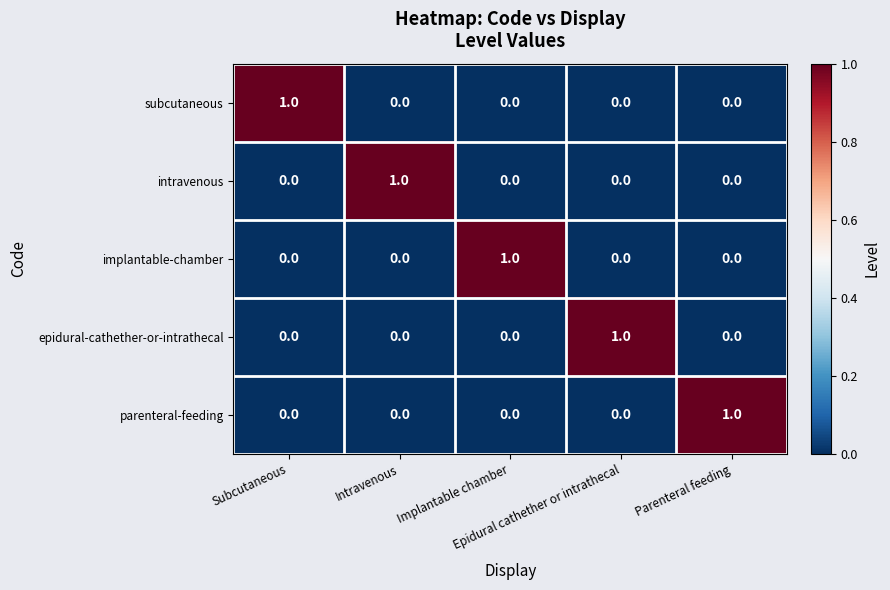

Count the implantable-chamber values in the range 0 to 1.

5